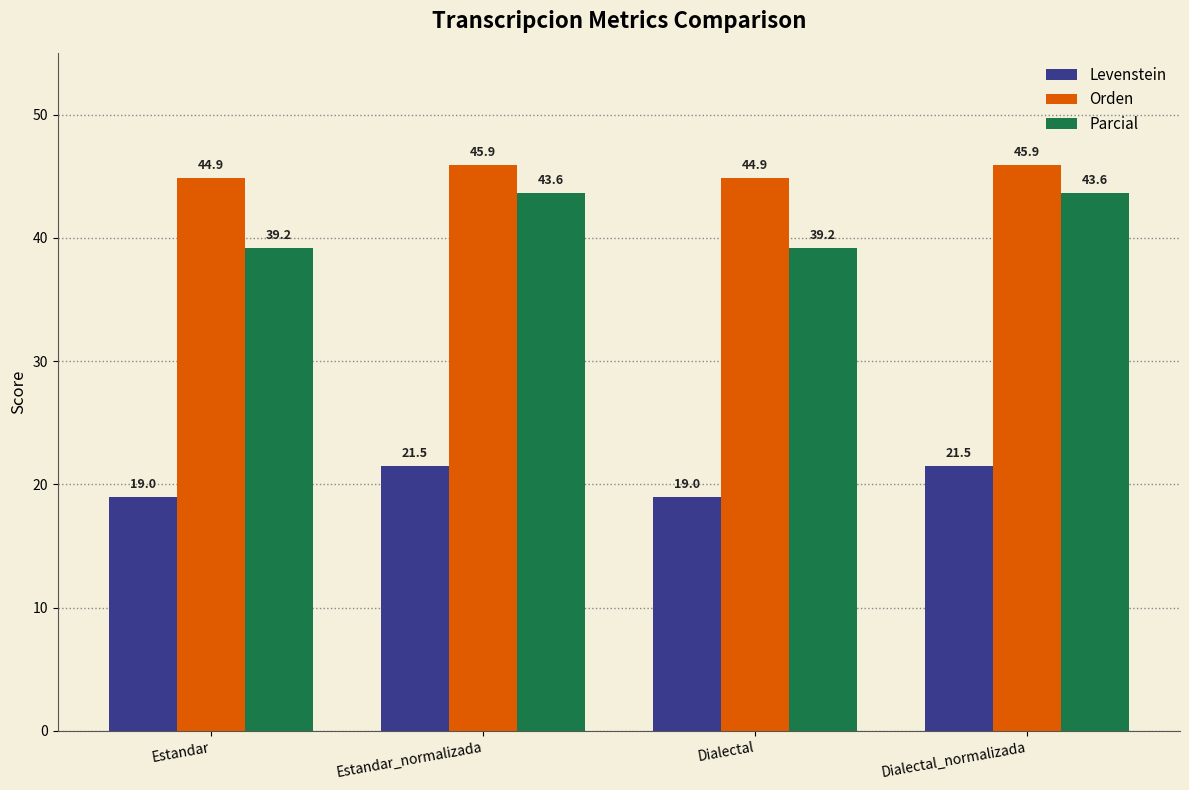

What is the sum of all Levenstein values?

80.9